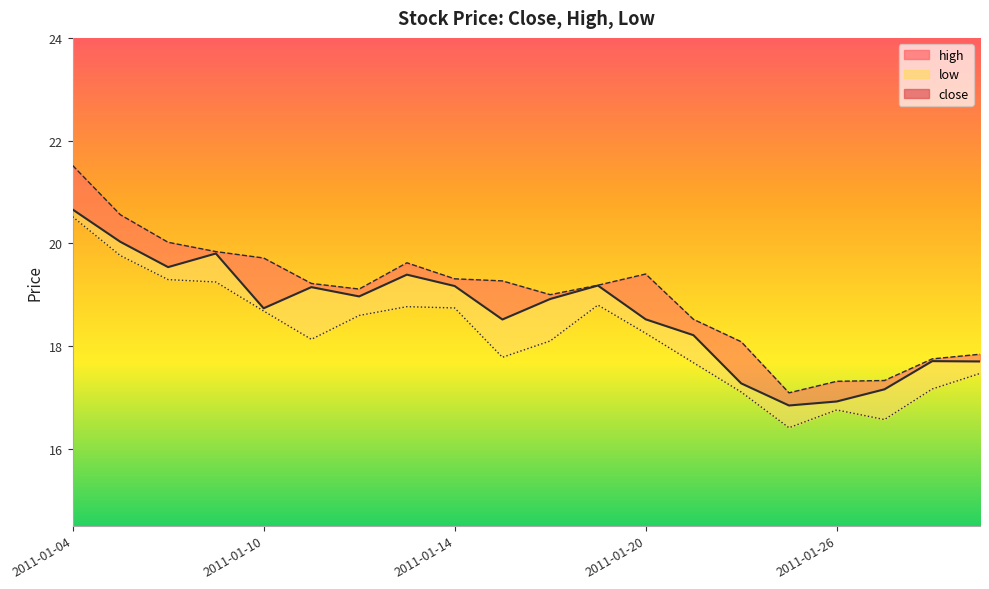

Reading left to right, extract all data points from this chart.

close: 2011-01-04=20.7	2011-01-05=20.0	2011-01-06=19.5	2011-01-07=19.8	2011-01-10=18.7	2011-01-11=19.1	2011-01-12=19.0	2011-01-13=19.4	2011-01-14=19.2	2011-01-17=18.5	2011-01-18=18.9	2011-01-19=19.2	2011-01-20=18.5	2011-01-21=18.2	2011-01-24=17.3	2011-01-25=16.8	2011-01-26=16.9	2011-01-27=17.2	2011-01-28=17.7	2011-01-31=17.7
high: 2011-01-04=21.5	2011-01-05=20.6	2011-01-06=20.0	2011-01-07=19.8	2011-01-10=19.7	2011-01-11=19.2	2011-01-12=19.1	2011-01-13=19.6	2011-01-14=19.3	2011-01-17=19.3	2011-01-18=19.0	2011-01-19=19.2	2011-01-20=19.4	2011-01-21=18.5	2011-01-24=18.1	2011-01-25=17.1	2011-01-26=17.3	2011-01-27=17.3	2011-01-28=17.7	2011-01-31=17.8
low: 2011-01-04=20.5	2011-01-05=19.8	2011-01-06=19.3	2011-01-07=19.2	2011-01-10=18.7	2011-01-11=18.1	2011-01-12=18.6	2011-01-13=18.8	2011-01-14=18.7	2011-01-17=17.8	2011-01-18=18.1	2011-01-19=18.8	2011-01-20=18.2	2011-01-21=17.7	2011-01-24=17.1	2011-01-25=16.4	2011-01-26=16.8	2011-01-27=16.6	2011-01-28=17.2	2011-01-31=17.5